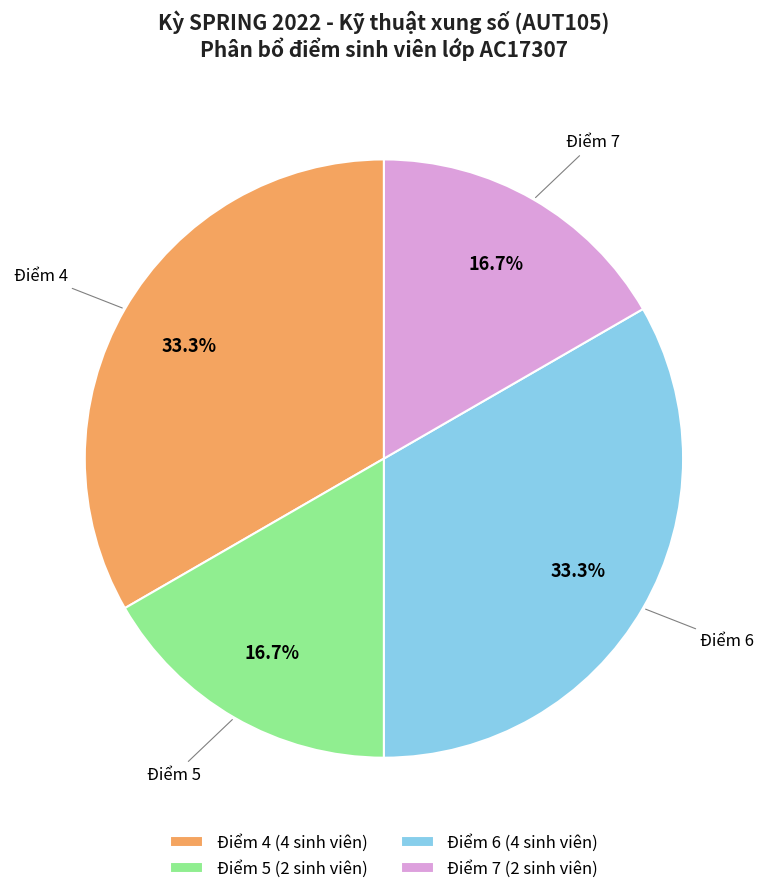

Combined, what portion of the pie is Điểm 4 and Điểm 5?

50.0%